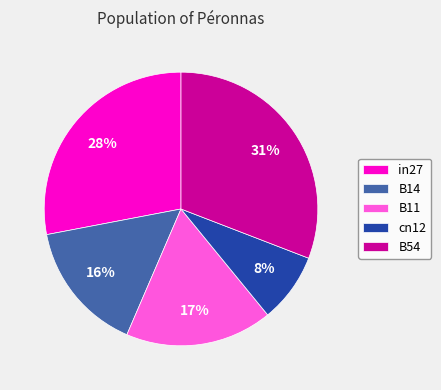

Between B14 and cn12, which is larger?

B14